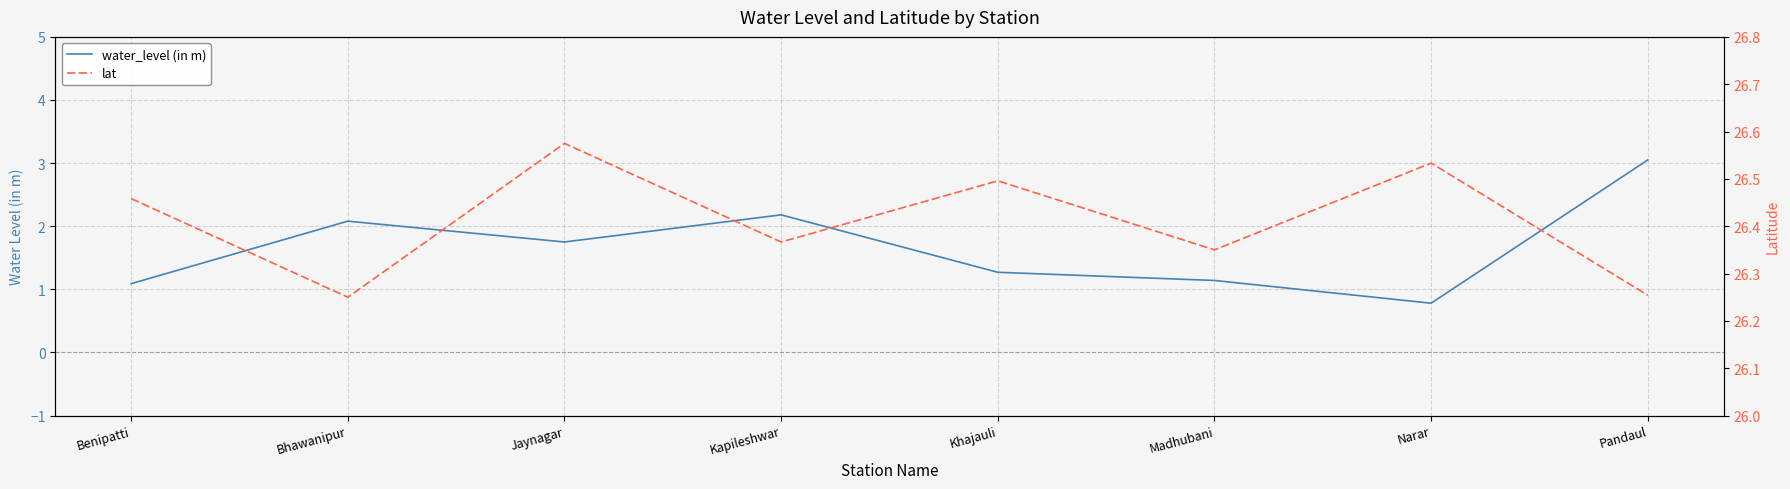

Which series changed the most between Khajauli and Madhubani?

lat